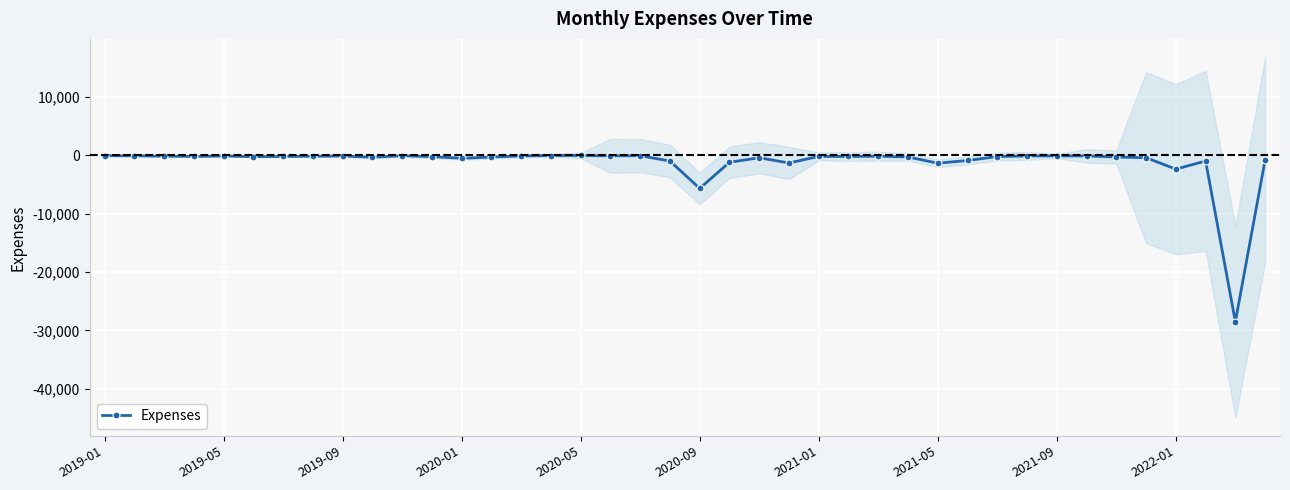

True or false: Expenses has more than 0 interior local peaks.

True